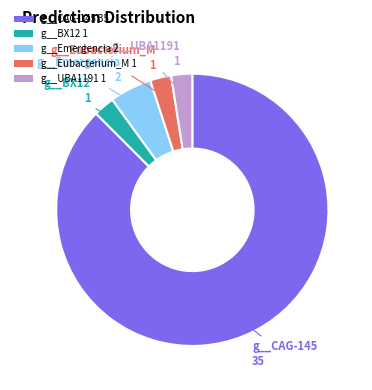

How many slices are in this pie chart?

5